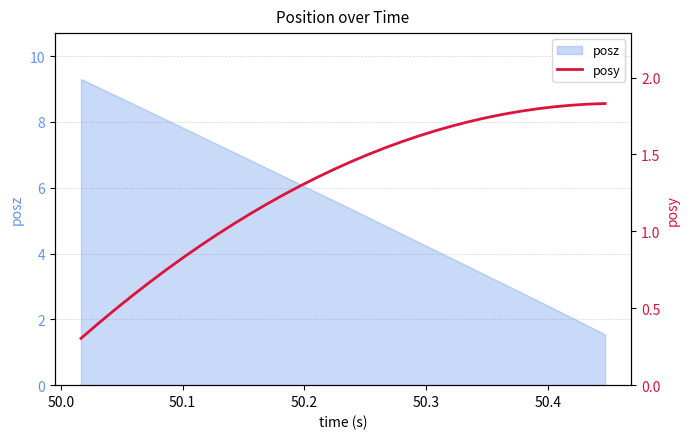

How many values are below 1?

9